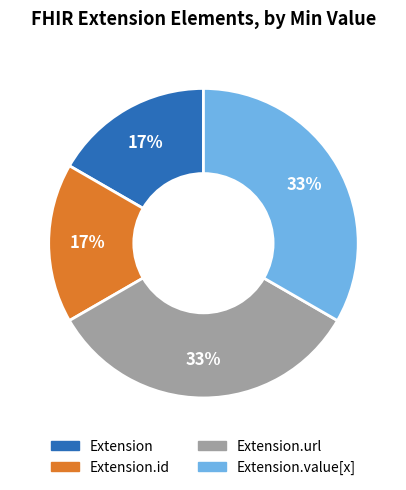

Does any single category account for the majority?

No